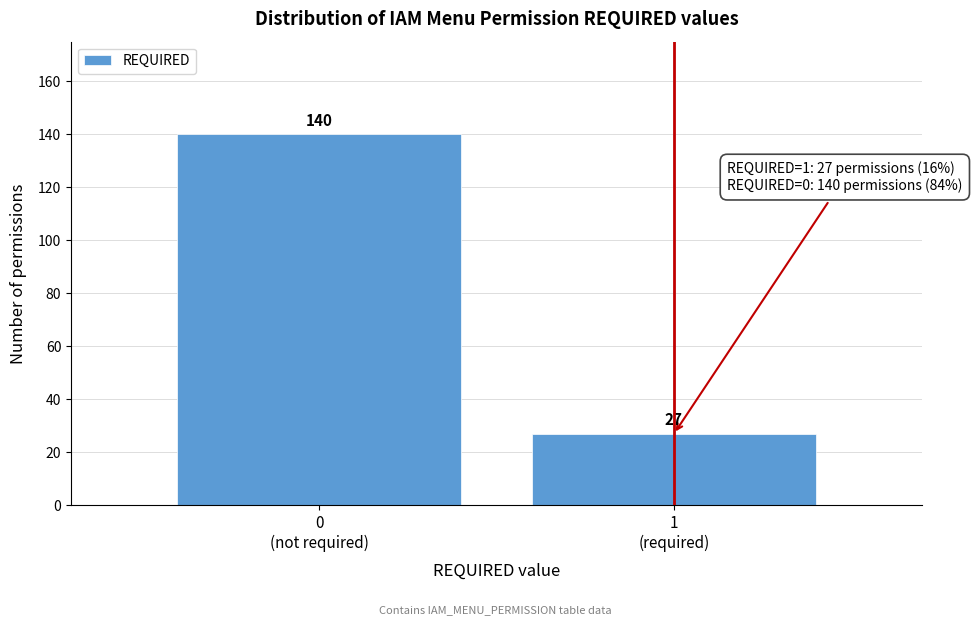

Reading left to right, list all the values displayed in this chart.

140	27